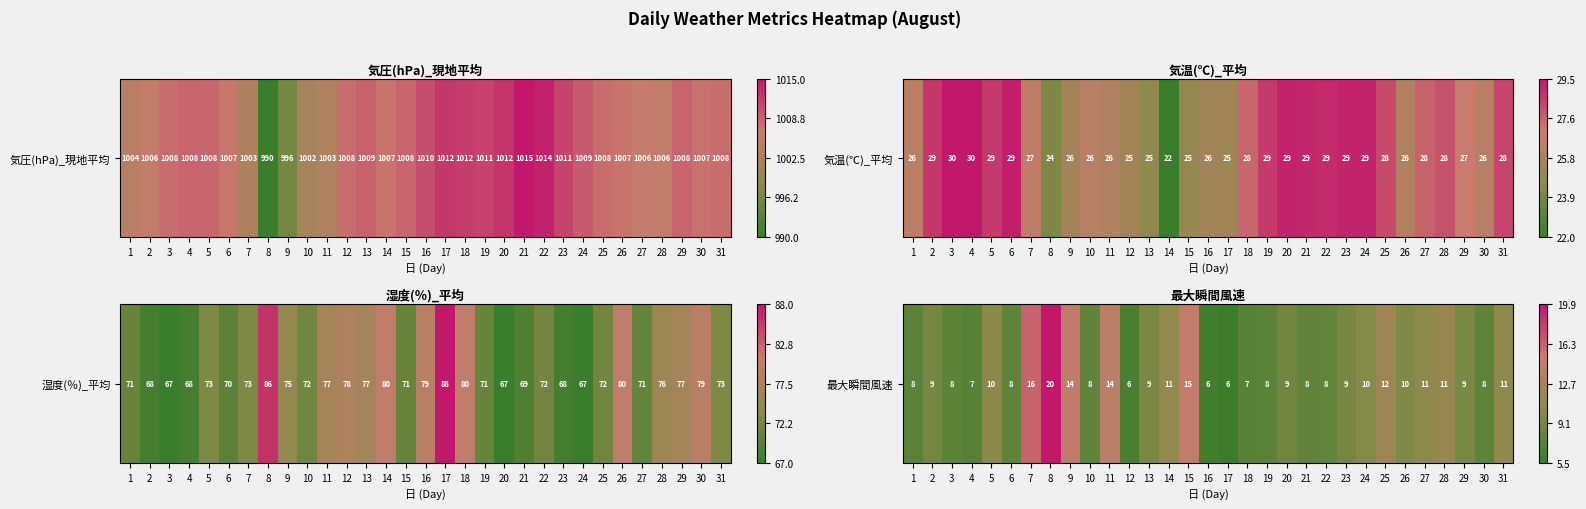

What is the greatest value displayed?

1.0